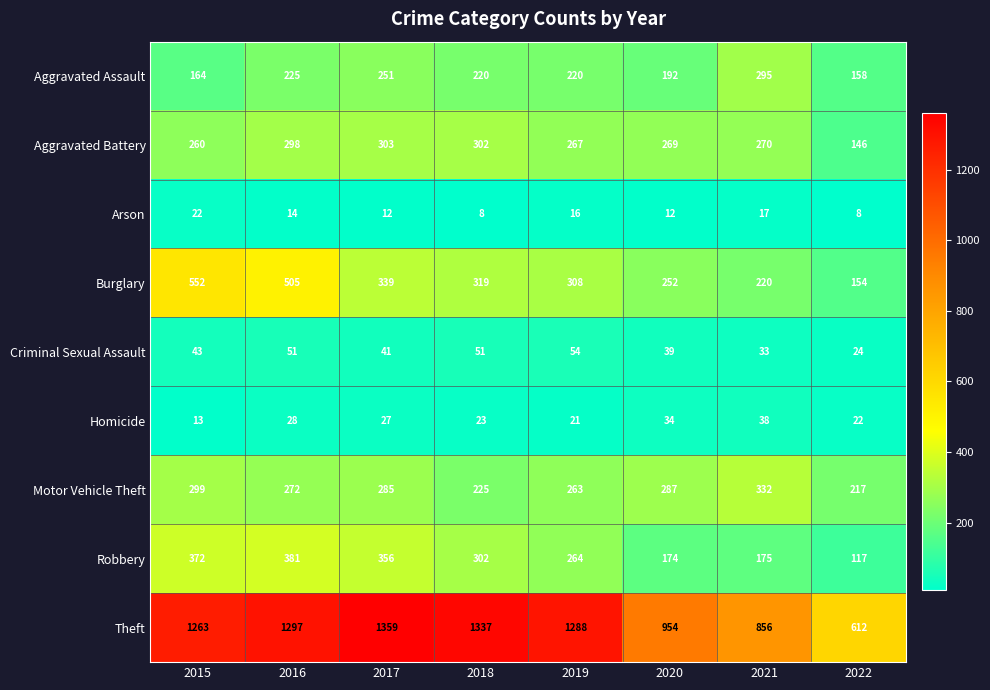

Rank the series at 2021 from highest to lowest value.

Theft, Motor Vehicle Theft, Aggravated Assault, Aggravated Battery, Burglary, Robbery, Homicide, Criminal Sexual Assault, Arson